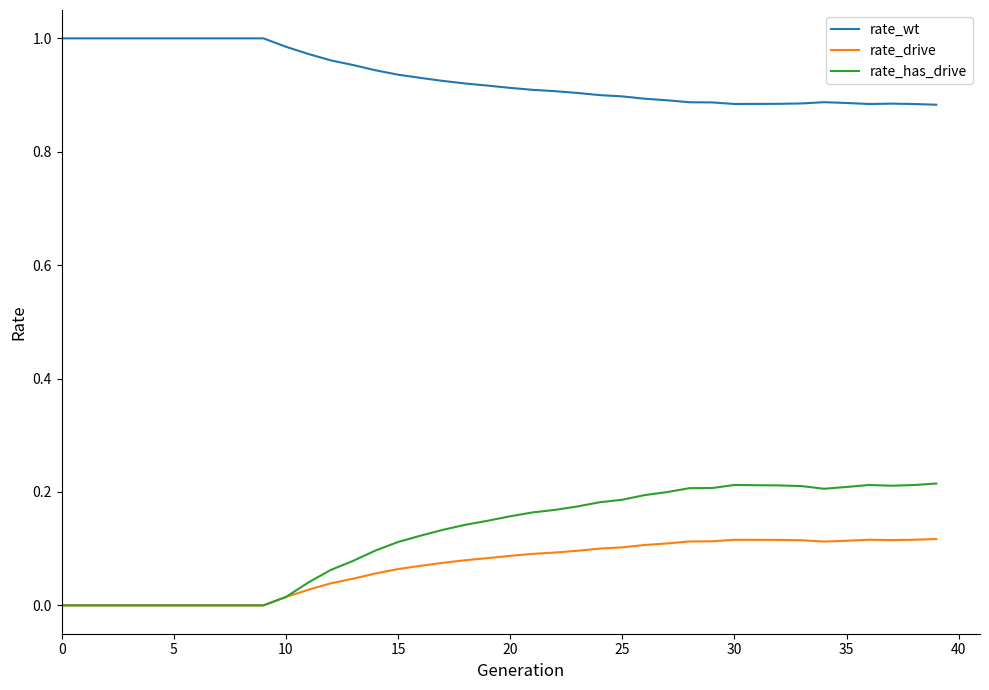

True or false: rate_has_drive and rate_wt intersect in this chart.

False